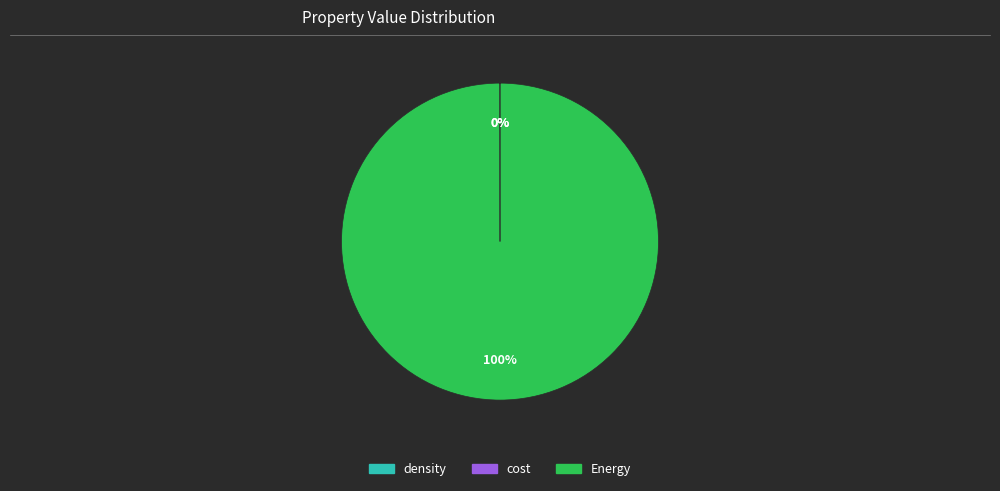

Is it true that Energy is 100% of the pie?

True